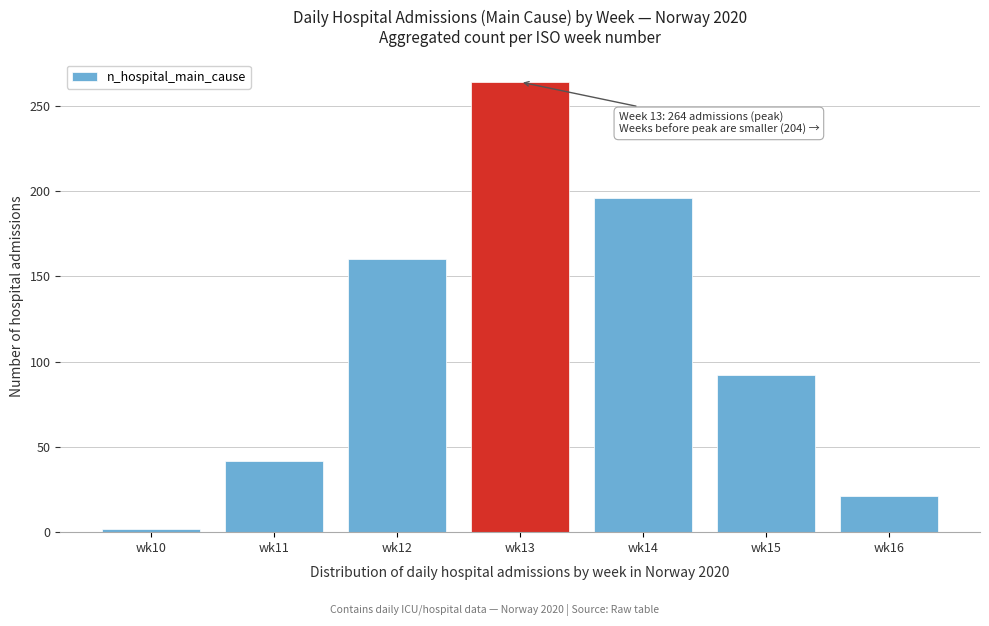

Reading left to right, what are all the values shown in this chart?

wk10=2	wk11=42	wk12=160	wk13=264	wk14=196	wk15=92	wk16=21